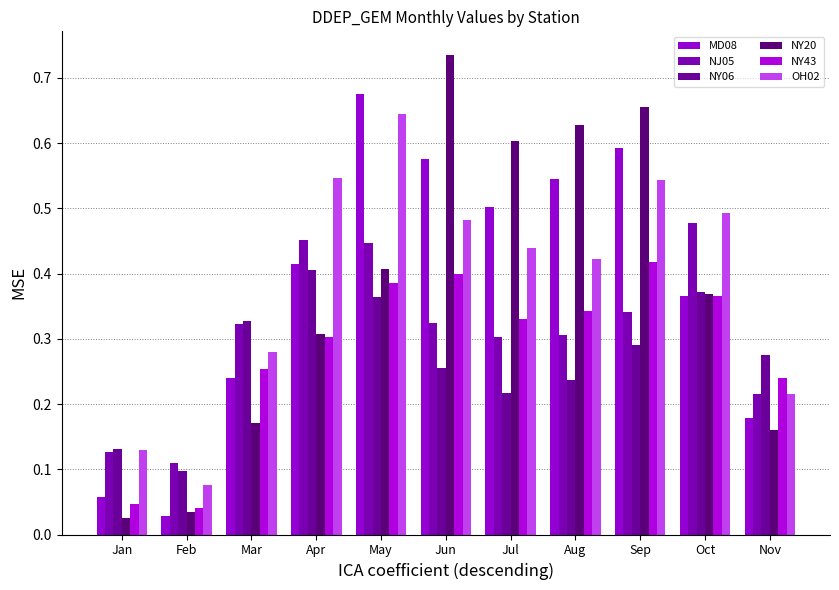

List the series in order of their peak value, lowest first.

NY06, NY43, NJ05, OH02, MD08, NY20